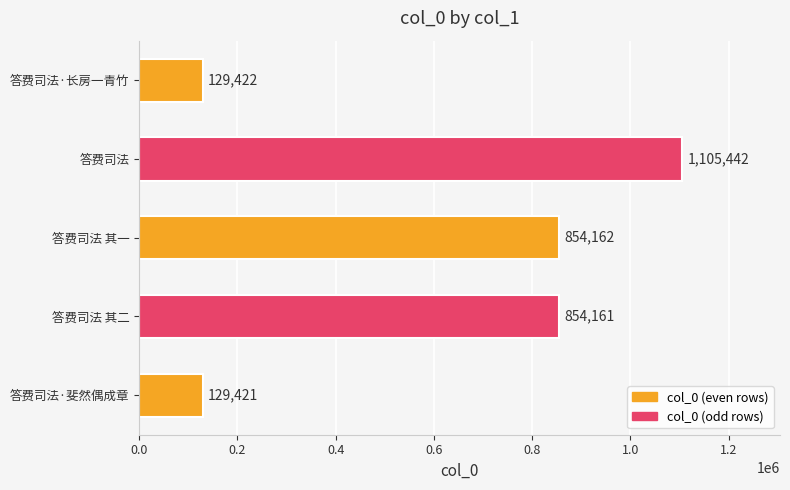

What is the sum of all values?

3072608